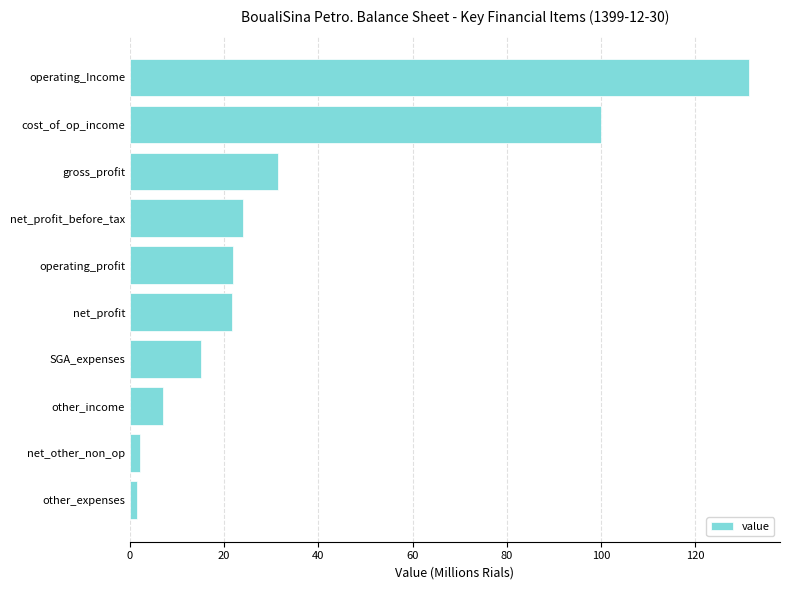

What is the average value?

35.6